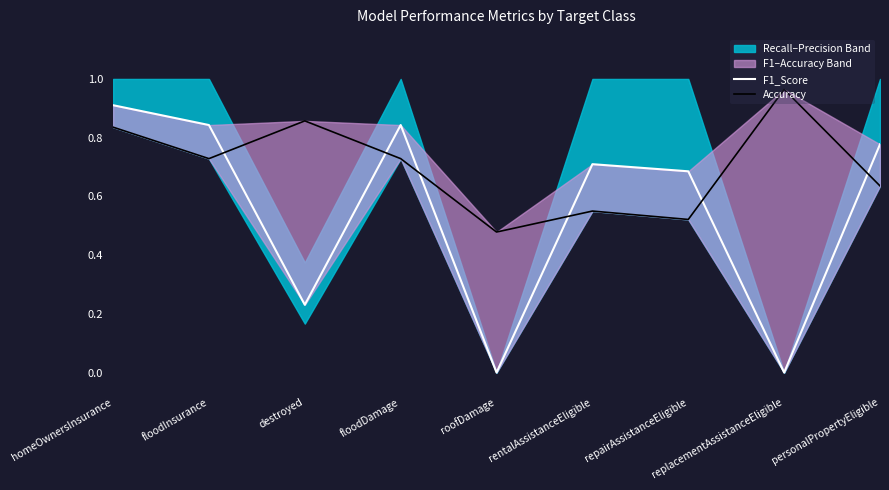

What position from the left is roofDamage?

5